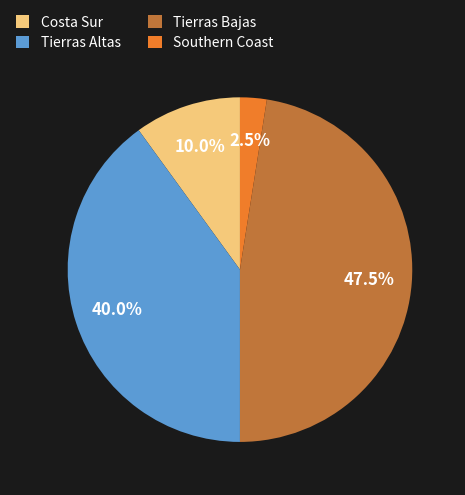

Which has a higher value, Tierras Altas or Tierras Bajas?

Tierras Bajas